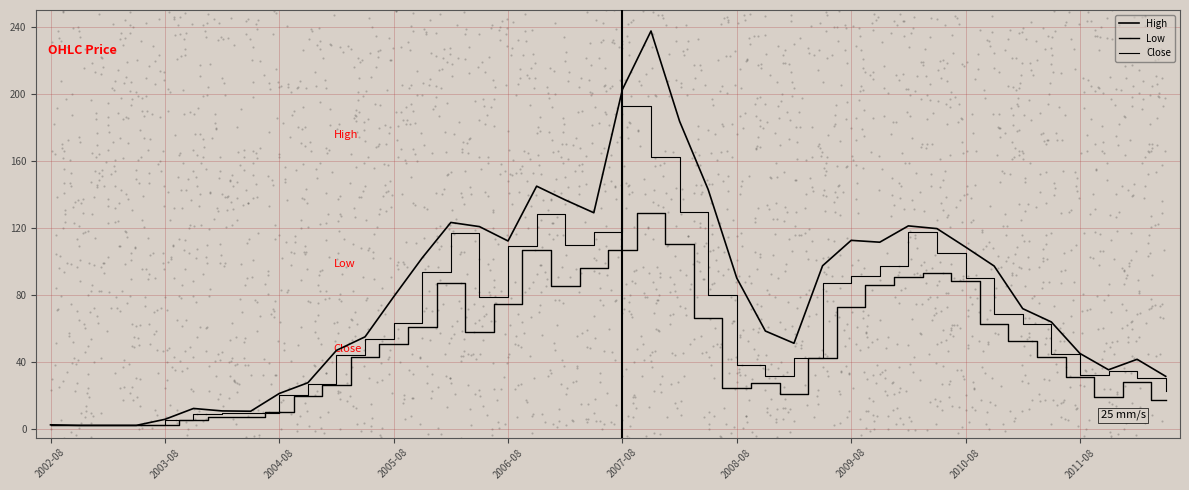

At which category is the sum across all series the highest?

21